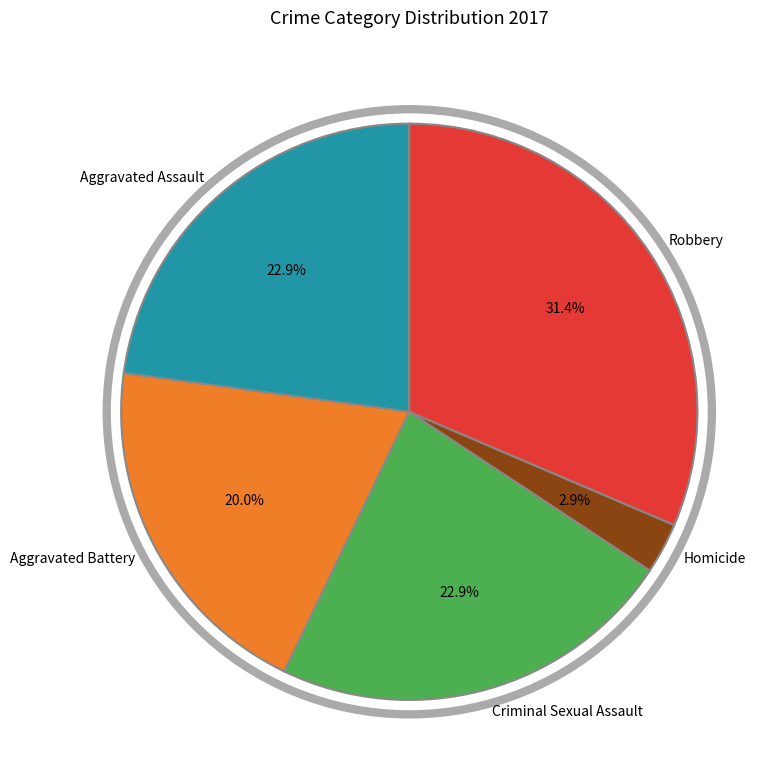

What percentage is the Aggravated Battery slice, to the nearest percent?

20%